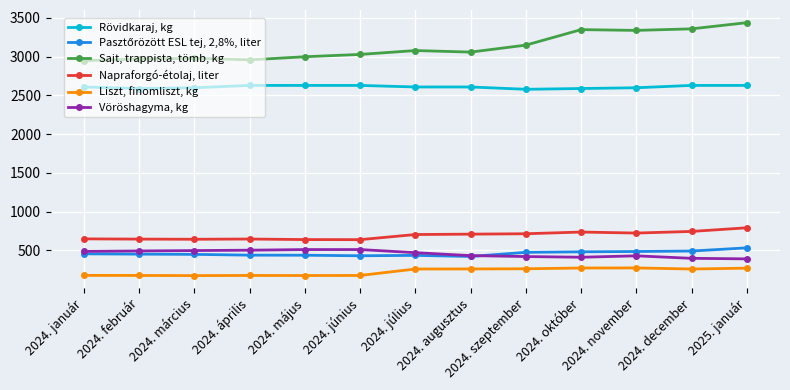

Which series has the widest spread of values?

Sajt, trappista, tömb, kg